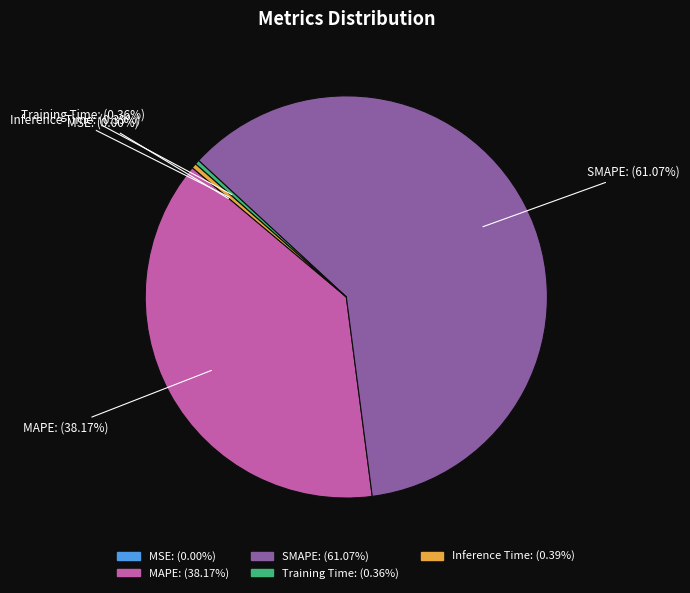

Is the sum of SMAPE and MAPE greater than half?

Yes